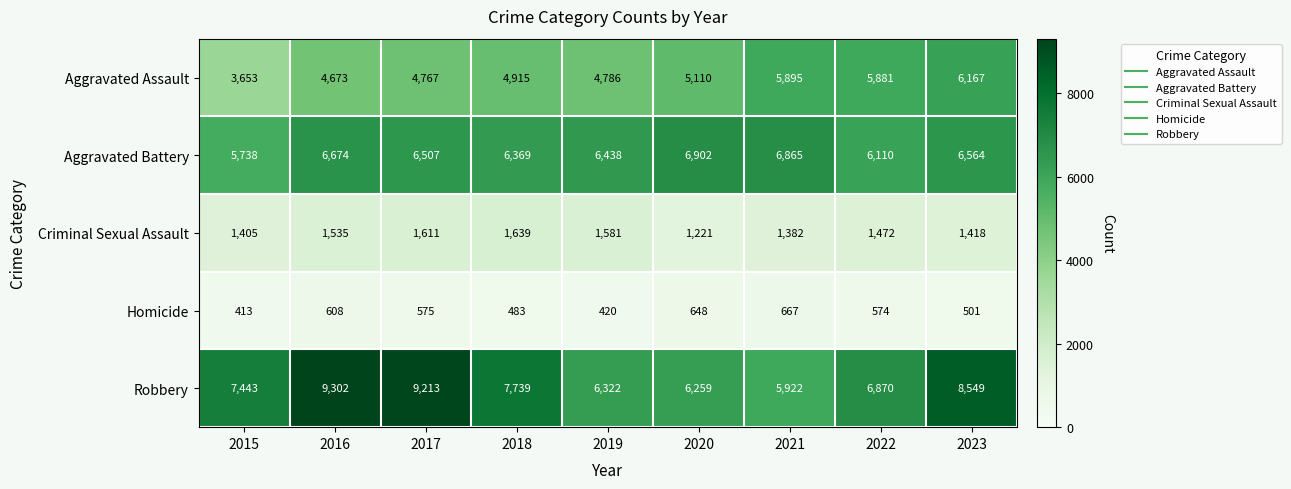

What is the total value across all series at 2020?

20140